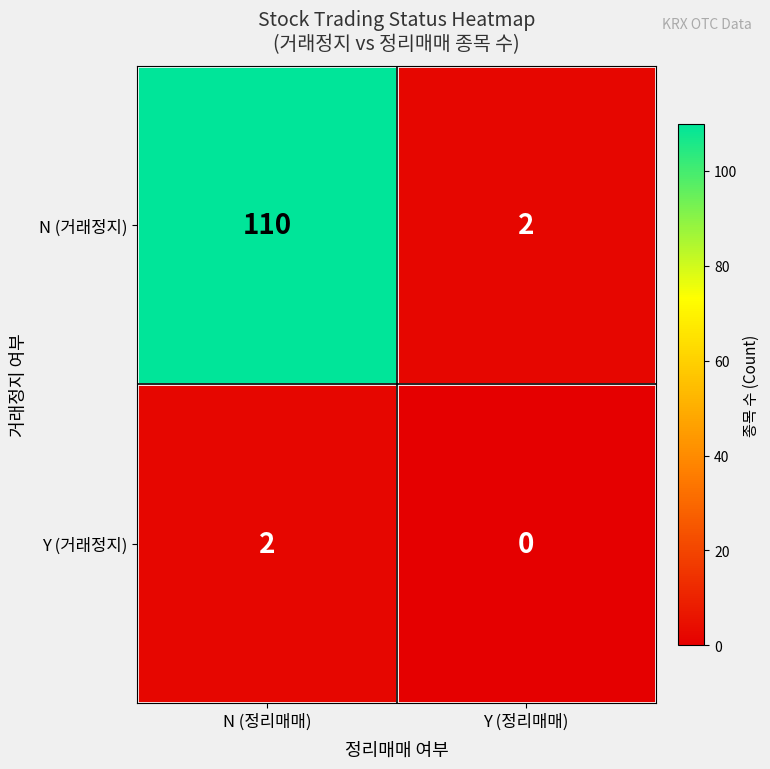

At which category does the chart reach its minimum across all series?

Y (정리매매)